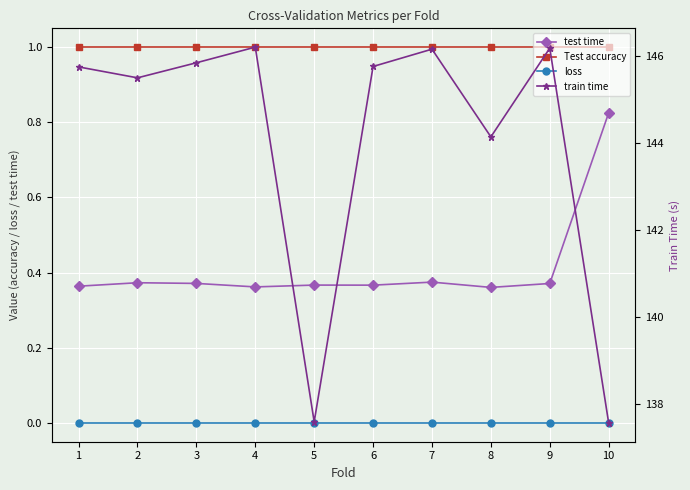

True or false: test time has more than 1 points higher than both neighbors.

True